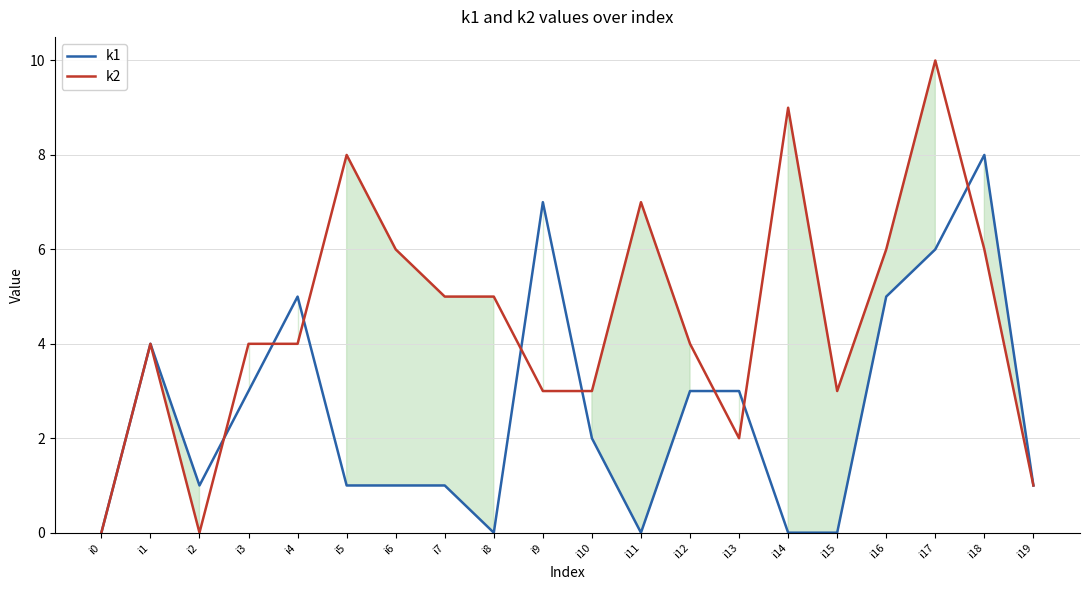

Reading right to left, extract all data points from this chart.

k1: i19=1	i18=8	i17=6	i16=5	i15=0	i14=0	i13=3	i12=3	i11=0	i10=2	i9=7	i8=0	i7=1	i6=1	i5=1	i4=5	i3=3	i2=1	i1=4	i0=0
k2: i19=1	i18=6	i17=10	i16=6	i15=3	i14=9	i13=2	i12=4	i11=7	i10=3	i9=3	i8=5	i7=5	i6=6	i5=8	i4=4	i3=4	i2=0	i1=4	i0=0